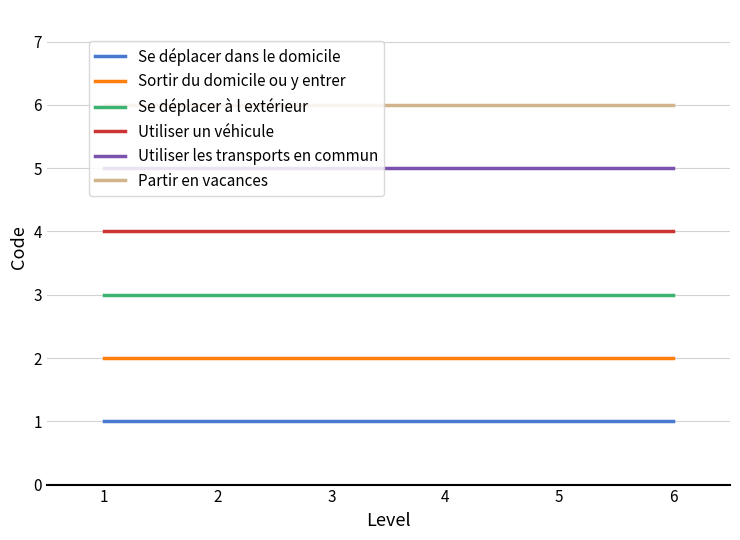

Is it true that Se déplacer dans le domicile equals 1 at 5?

True